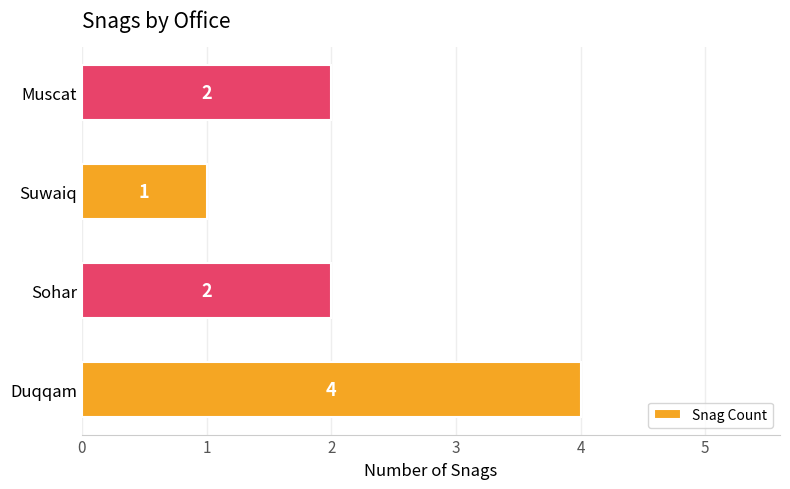

Is it true that the value at Duqqam is 2?

False